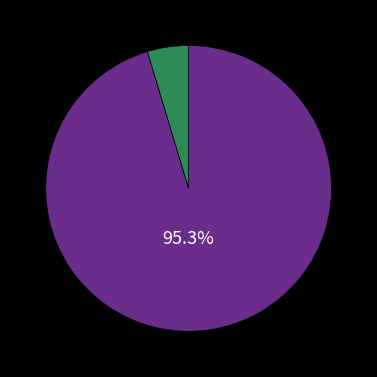

Is there any slice that represents more than half of the pie?

Yes